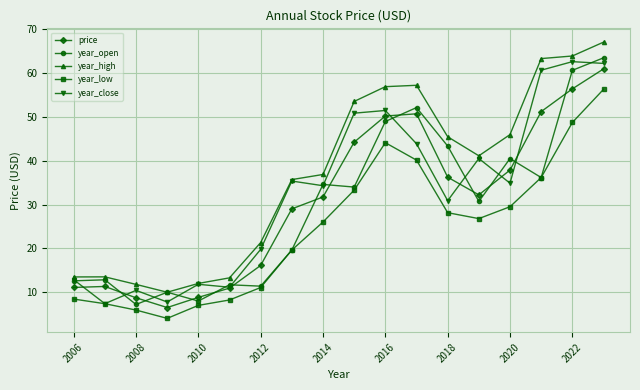

True or false: year_low and price cross at least once.

False